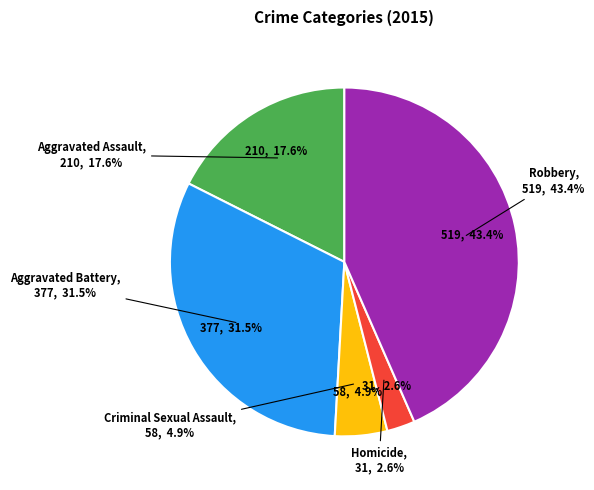

Is Criminal Sexual Assault the majority of the pie?

No